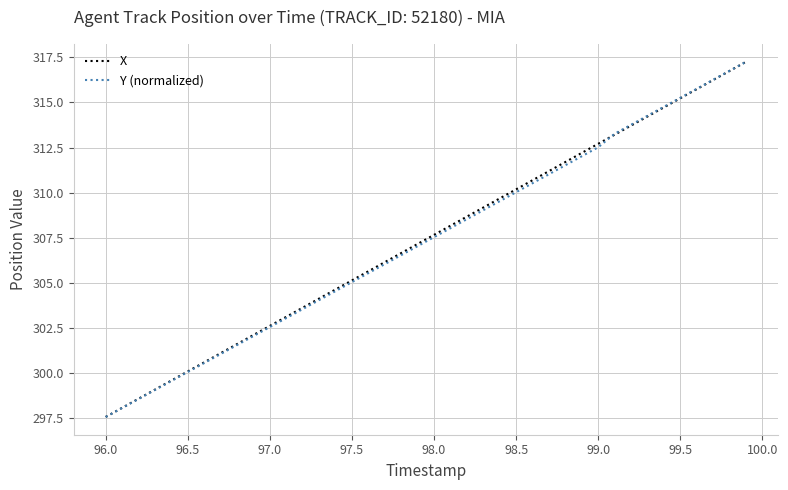

What is the greatest value displayed?

317.3